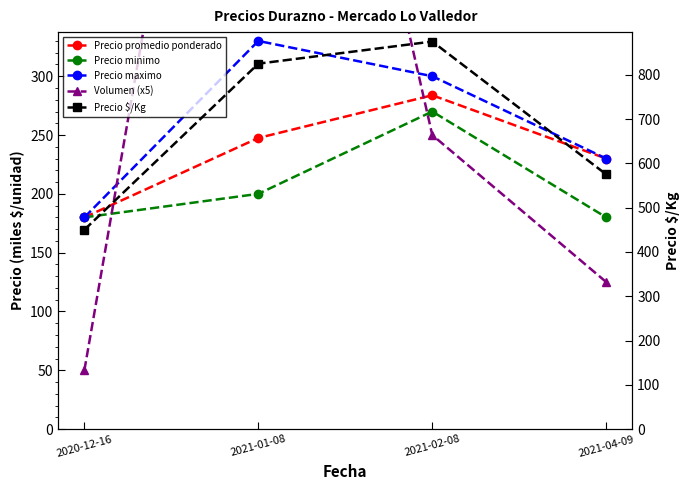

At 2020-12-16, list the series in order from largest to smallest.

Precio $/Kg, Precio promedio ponderado, Precio minimo, Precio maximo, Volumen (x5)